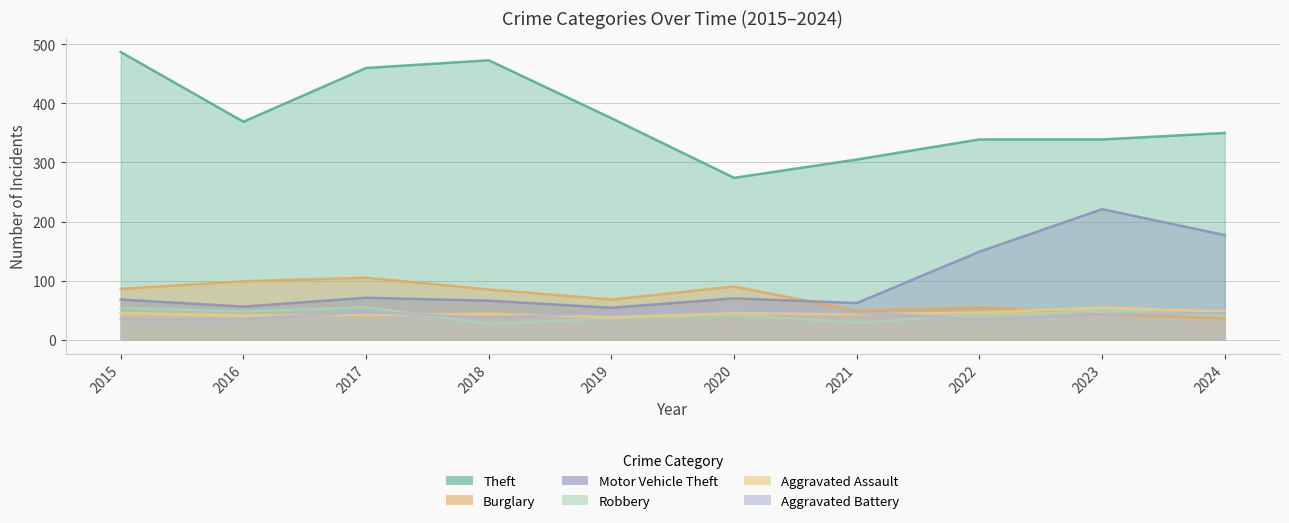

Which has a higher value, 2021 or 2018?

2018